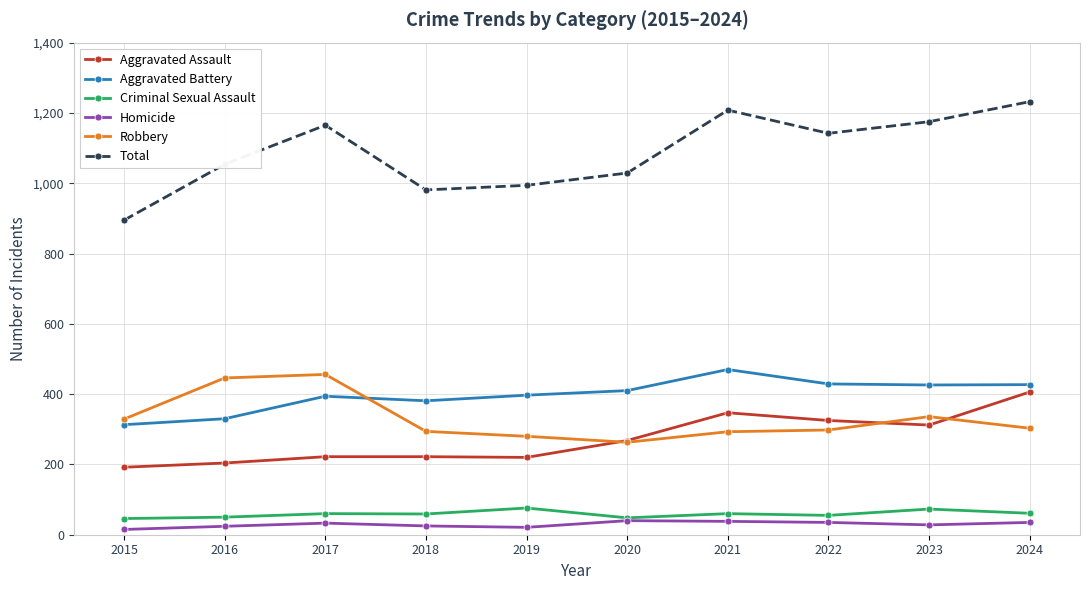

At how many categories does at least one series exceed 228?

10